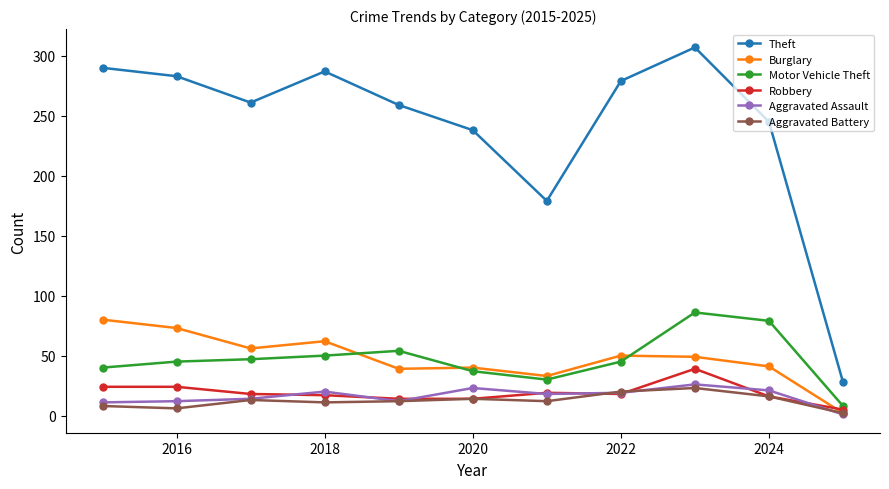

At how many categories does at least one series exceed 105?

10